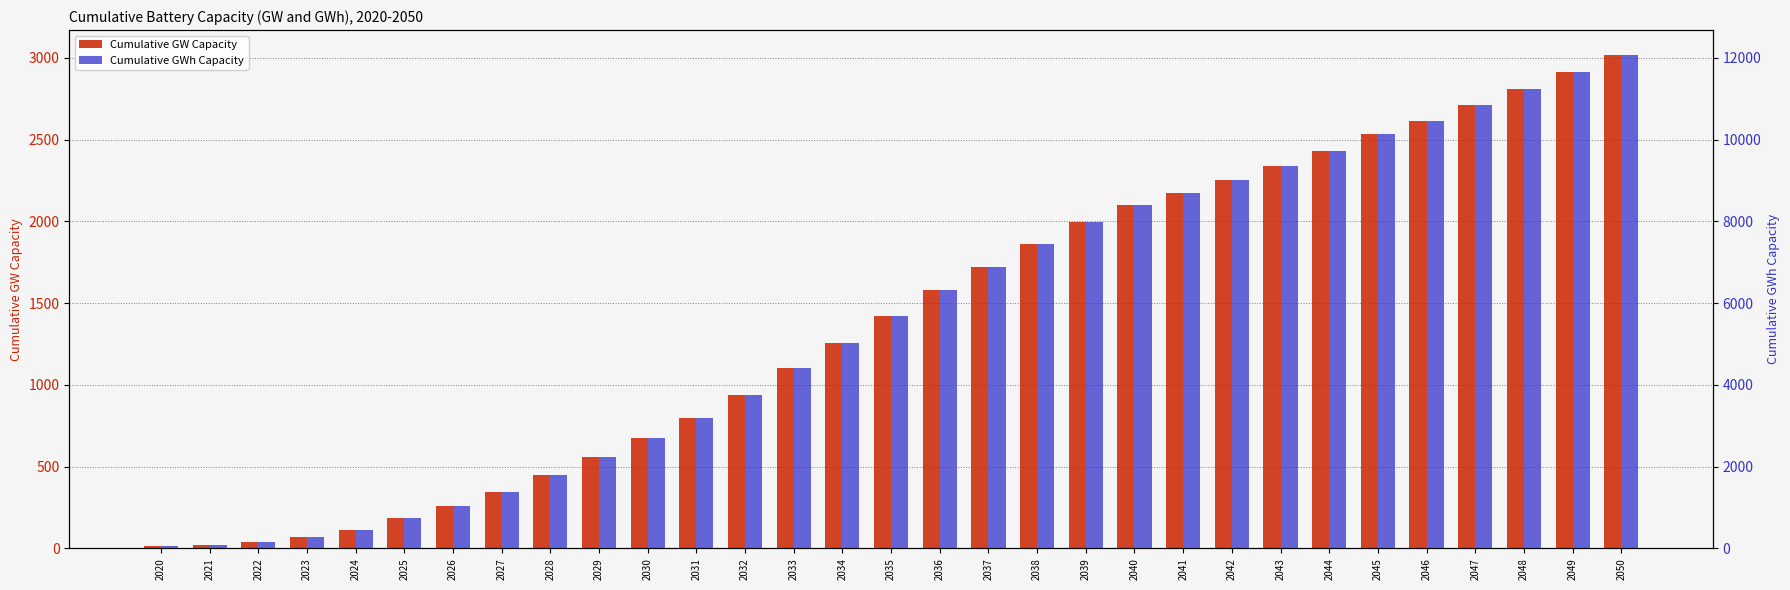

What is the value of the Cumulative GW Capacity bar at the 11th from the left?

676.3